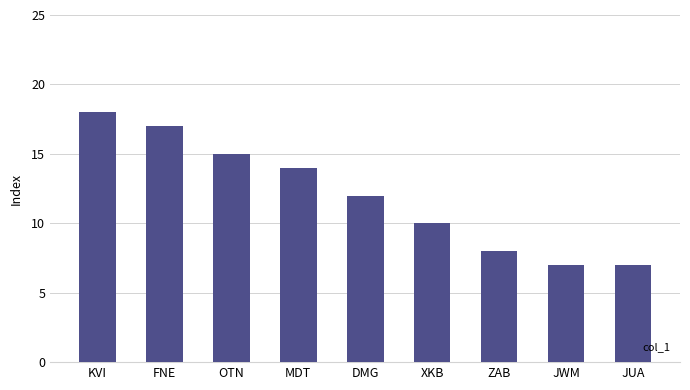

Which category has the highest value across all series?

KVI